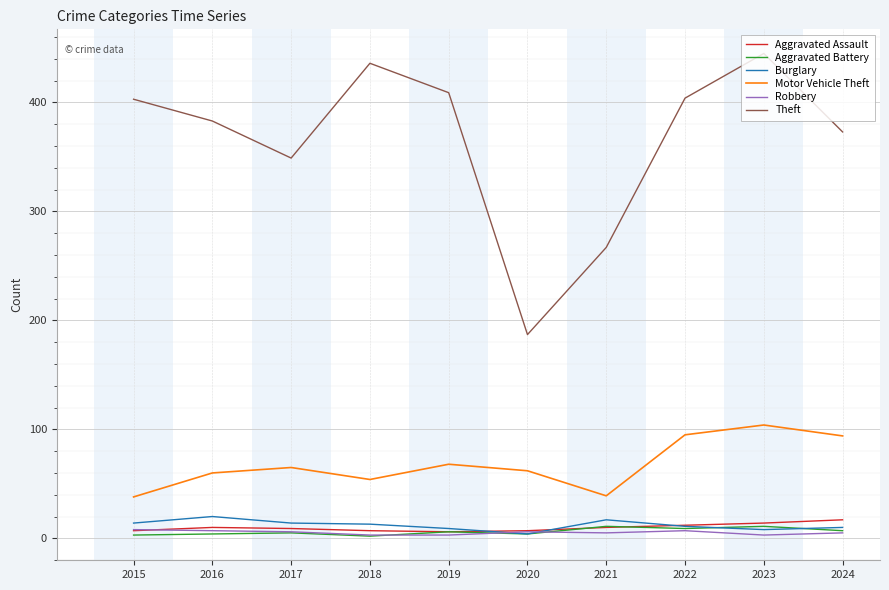

True or false: Motor Vehicle Theft and Robbery intersect in this chart.

False